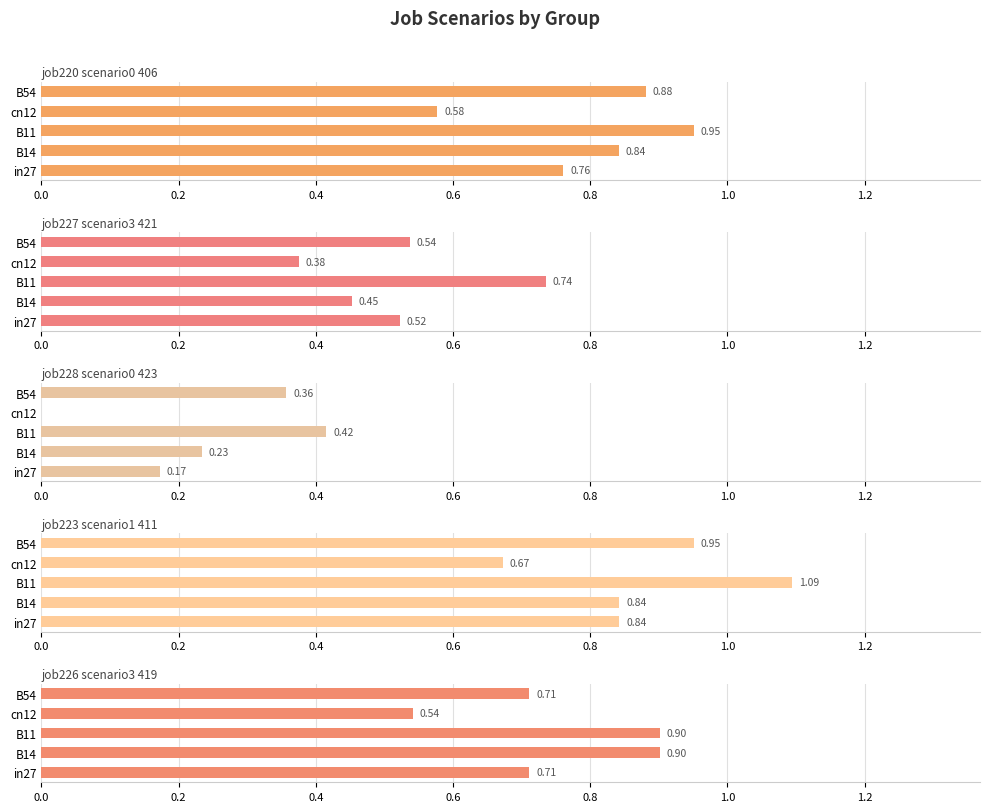

Which series has the largest total across all categories?

job223_scenario1_411